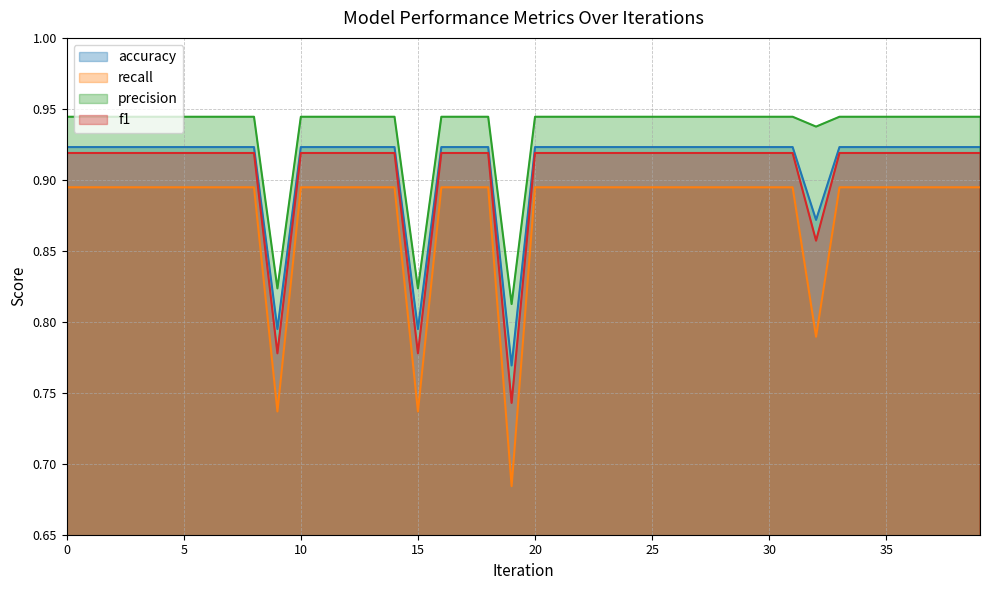

The accuracy series shows 1.4 at 37. True or false?

False